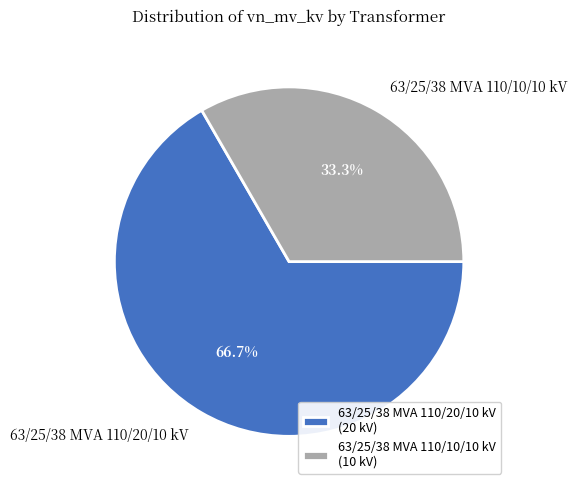

How many segments does this pie chart have?

2